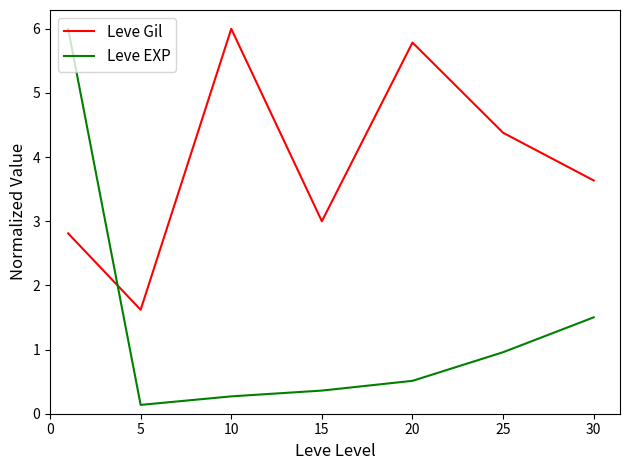

List the series in order of their overall mean, lowest first.

Leve EXP, Leve Gil